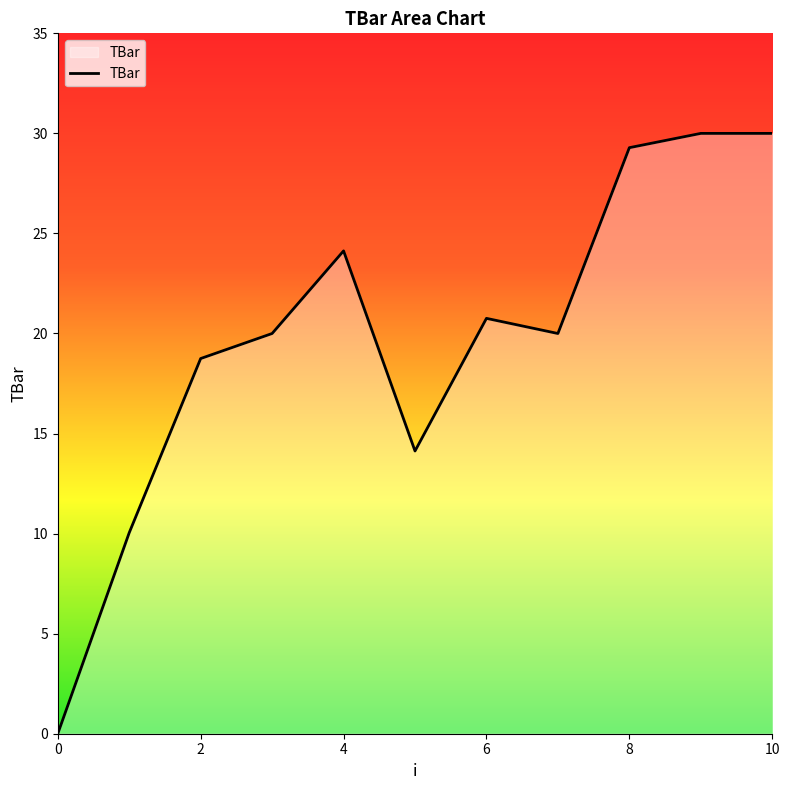

What is the difference between the maximum and minimum values?

30.0